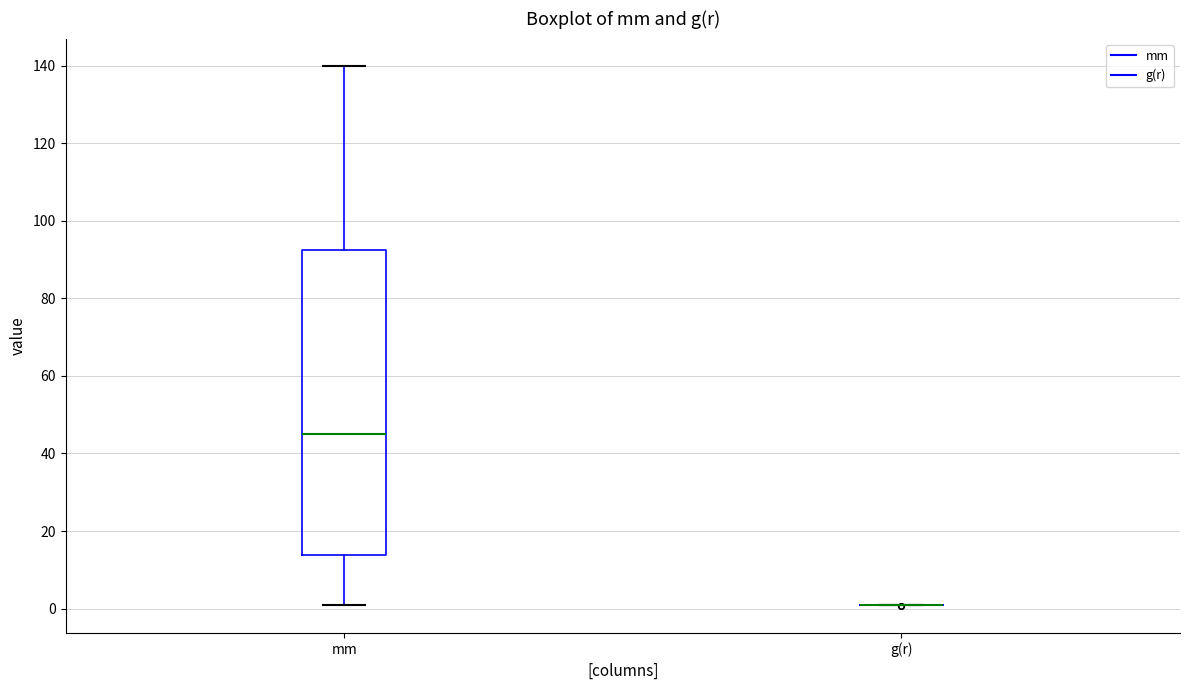

Comparing the boxes themselves (not the whiskers), which one is the tallest?

mm